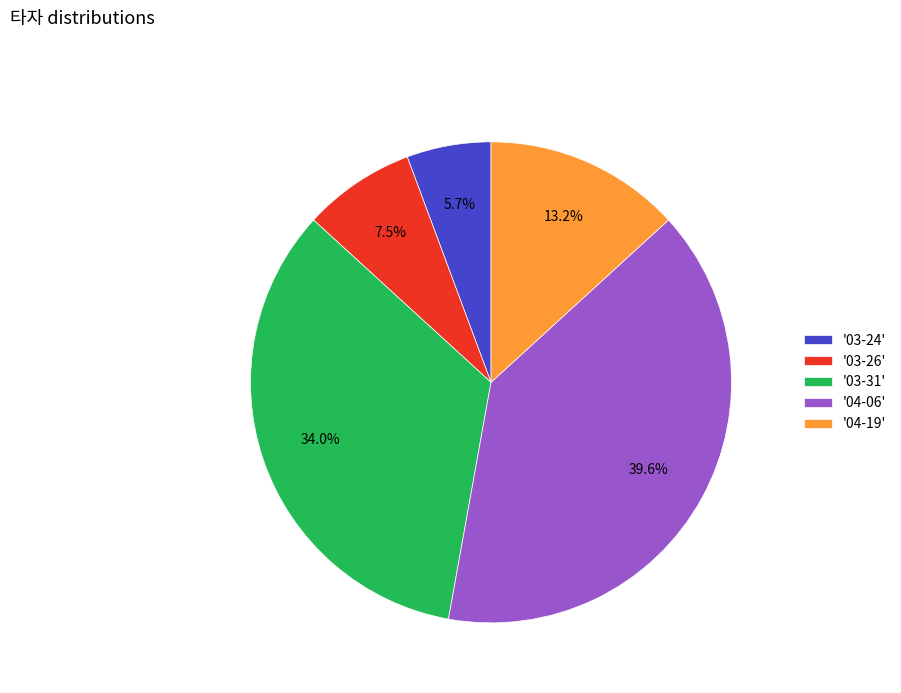

Rank the categories by value from highest to lowest.

'04-06', '03-31', '04-19', '03-26', '03-24'